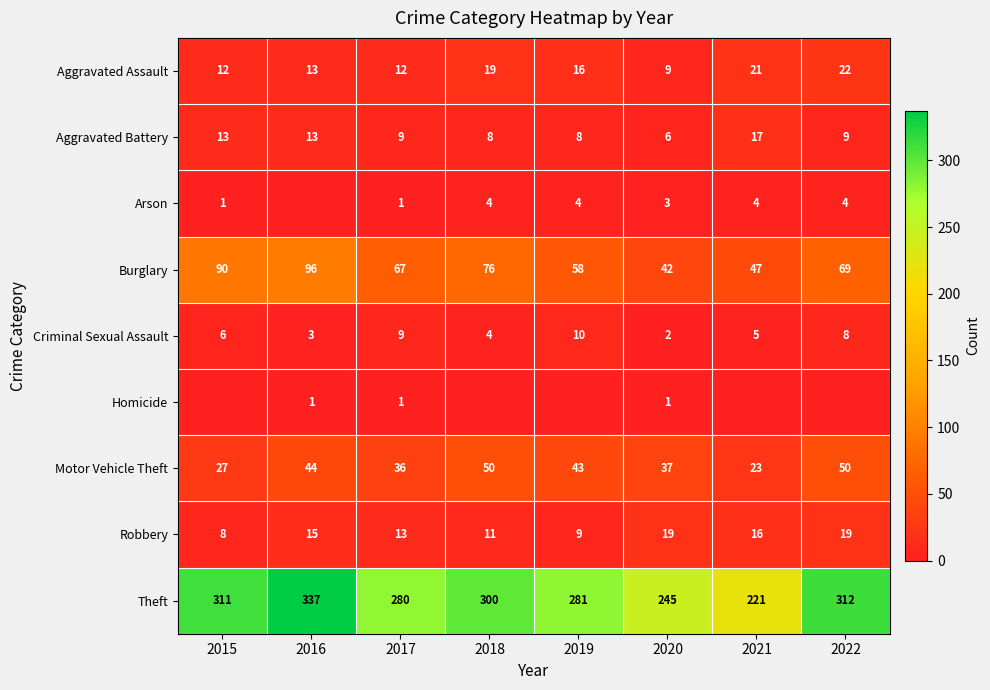

Where is Robbery nearest to the value 13?

2017